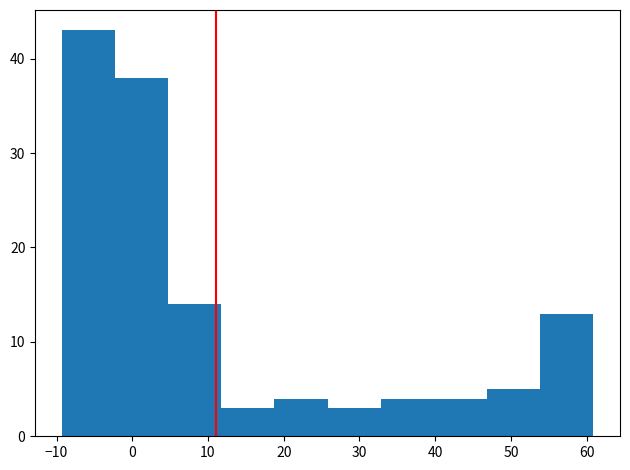

What is the height of the bar covering 19 to 26 on the x-axis? Neither the bar edges nor the heights are printed on the chart, so give them approximately, as read against the axes.

4